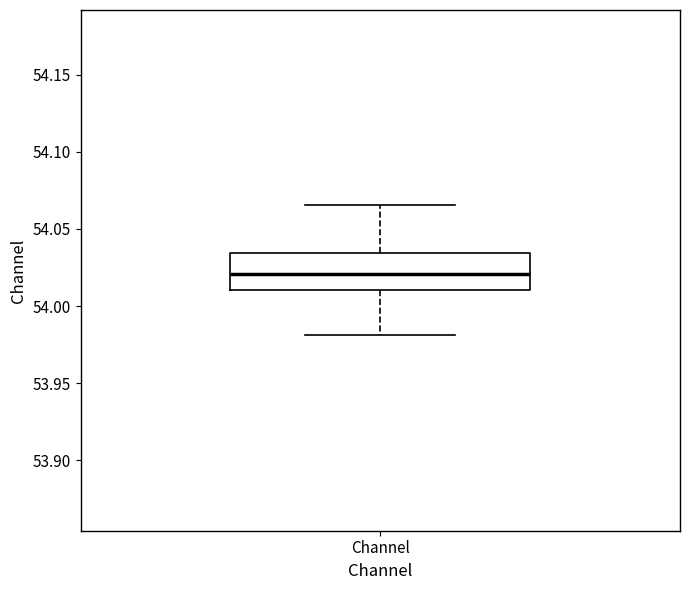

Read this box plot against the y-axis: the position of the median line, the range covered by the box, and the ends of both whiskers. The values are not printed on the chart, so give them approximately, as read against the axis.

median 54.020, box 54.010 to 54.035, whiskers 53.980 to 54.065